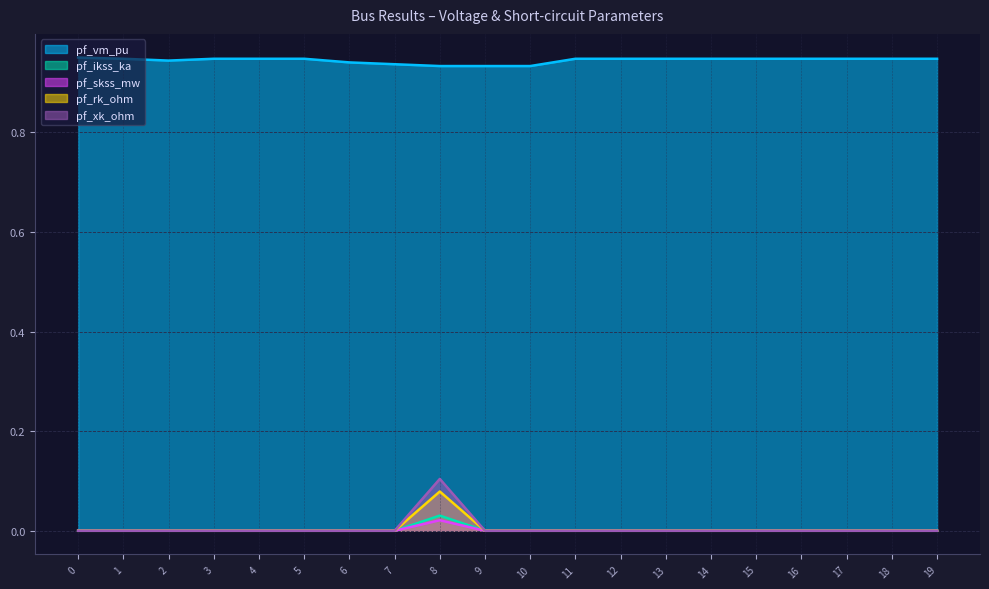

Reading left to right, extract all data points from this chart.

pf_vm_pu: 0.9	0.9	0.9	0.9	0.9	0.9	0.9	0.9	0.9	0.9	0.9	0.9	0.9	0.9	0.9	0.9	0.9	0.9	0.9	0.9
pf_ikss_ka: 0.0	0.0	0.0	0.0	0.0	0.0	0.0	0.0	0.0	0.0	0.0	0.0	0.0	0.0	0.0	0.0	0.0	0.0	0.0	0.0
pf_skss_mw: 0.0	0.0	0.0	0.0	0.0	0.0	0.0	0.0	0.0	0.0	0.0	0.0	0.0	0.0	0.0	0.0	0.0	0.0	0.0	0.0
pf_rk_ohm: 0.0	0.0	0.0	0.0	0.0	0.0	0.0	0.0	0.1	0.0	0.0	0.0	0.0	0.0	0.0	0.0	0.0	0.0	0.0	0.0
pf_xk_ohm: 0.0	0.0	0.0	0.0	0.0	0.0	0.0	0.0	0.1	0.0	0.0	0.0	0.0	0.0	0.0	0.0	0.0	0.0	0.0	0.0